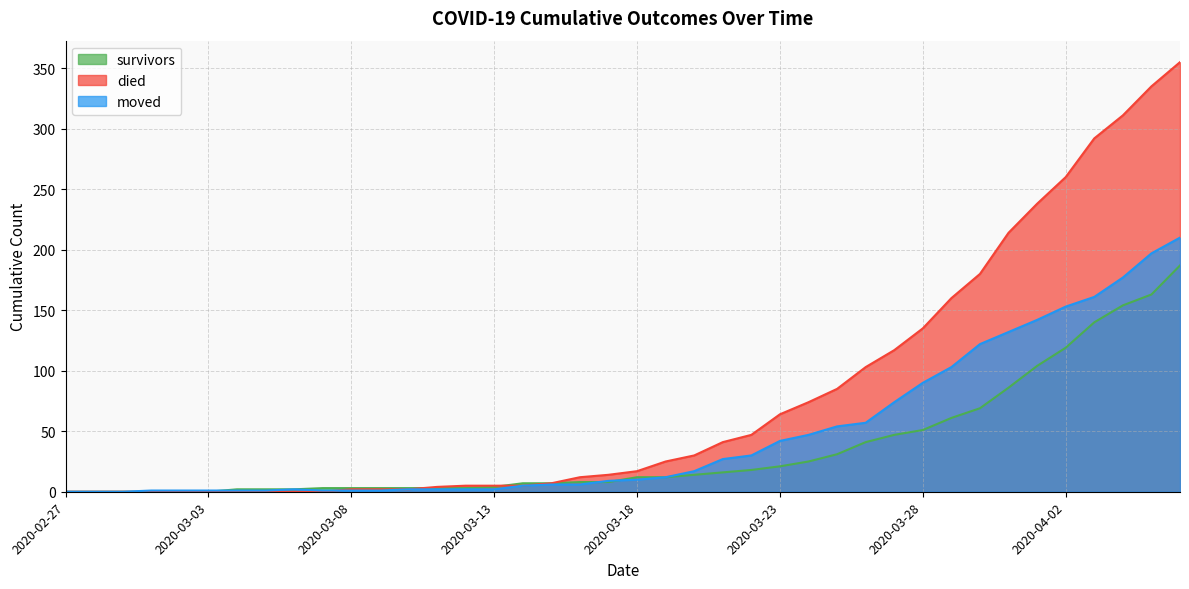

Between which two adjacent categories do survivors and moved first intersect?

2020-03-03 and 2020-03-04